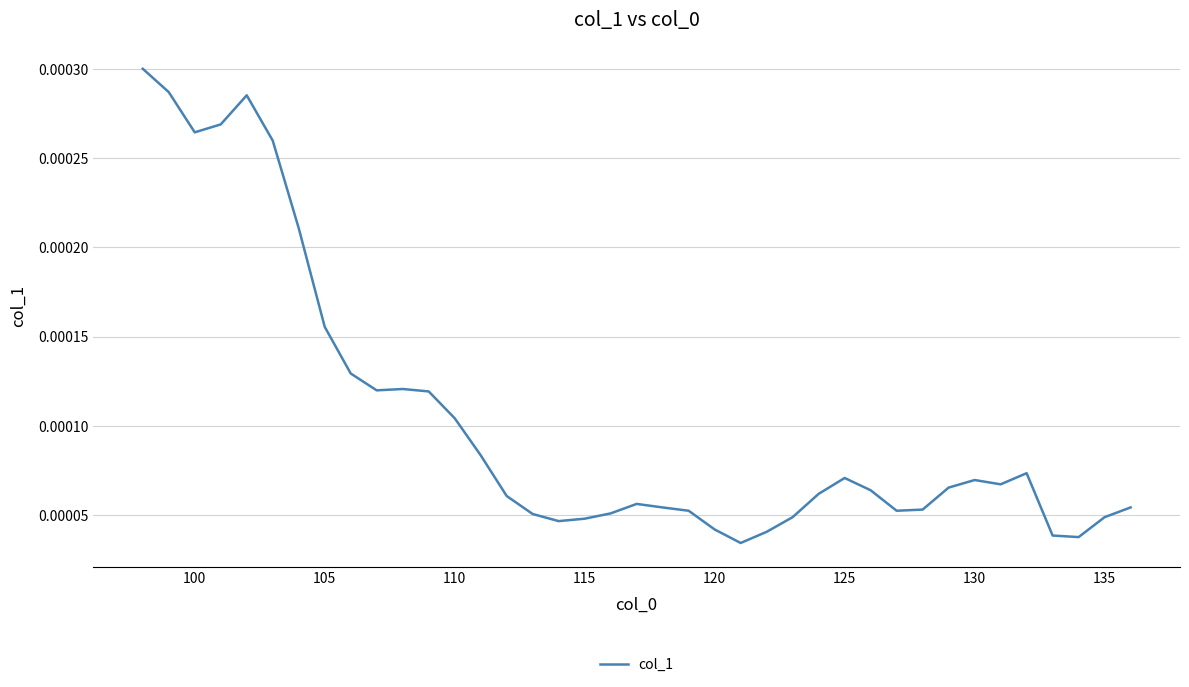

How many lines are shown in the chart?

1